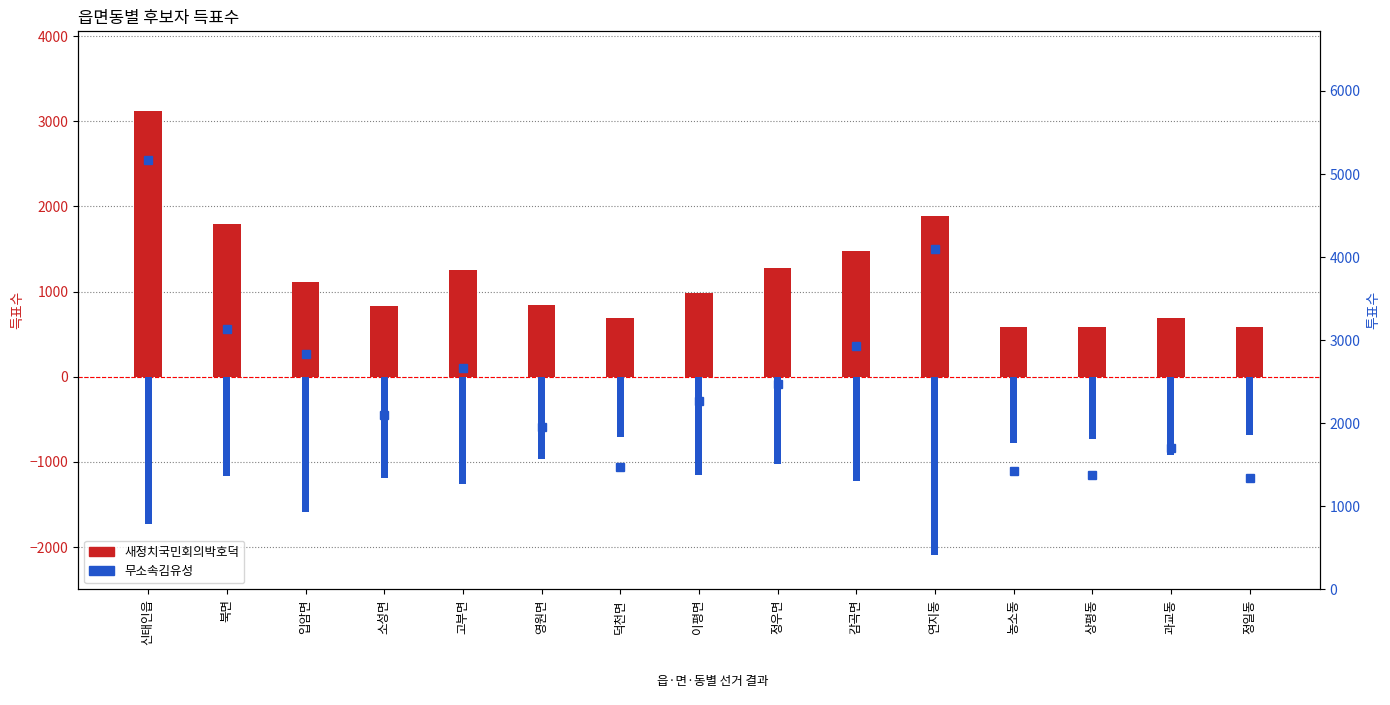

How many data points does each series have?

15